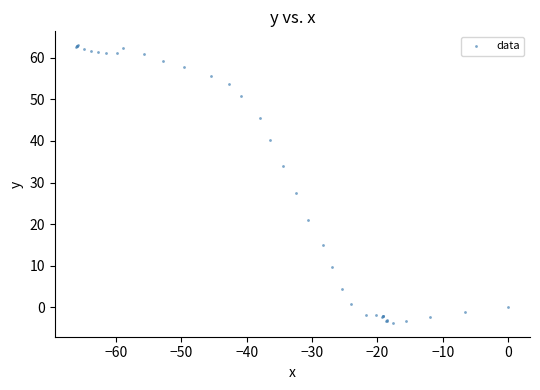

What Y value in the scatter plot is closest to 29?

27.6